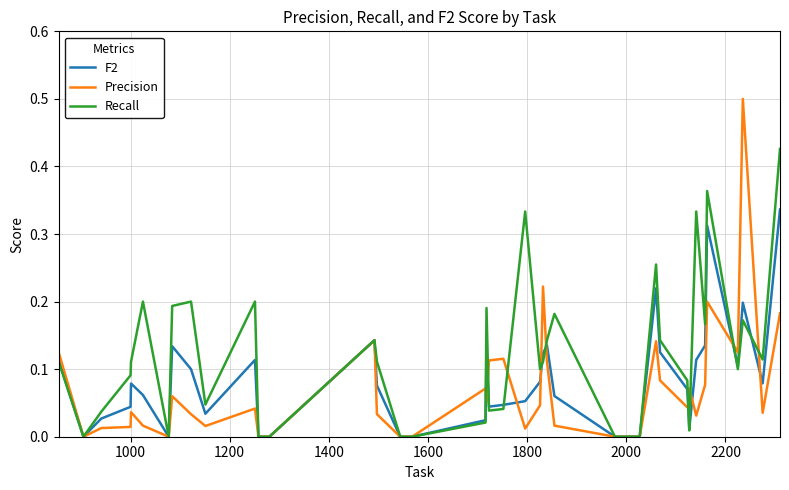

Does the chart display data point markers on the line(s)?

No